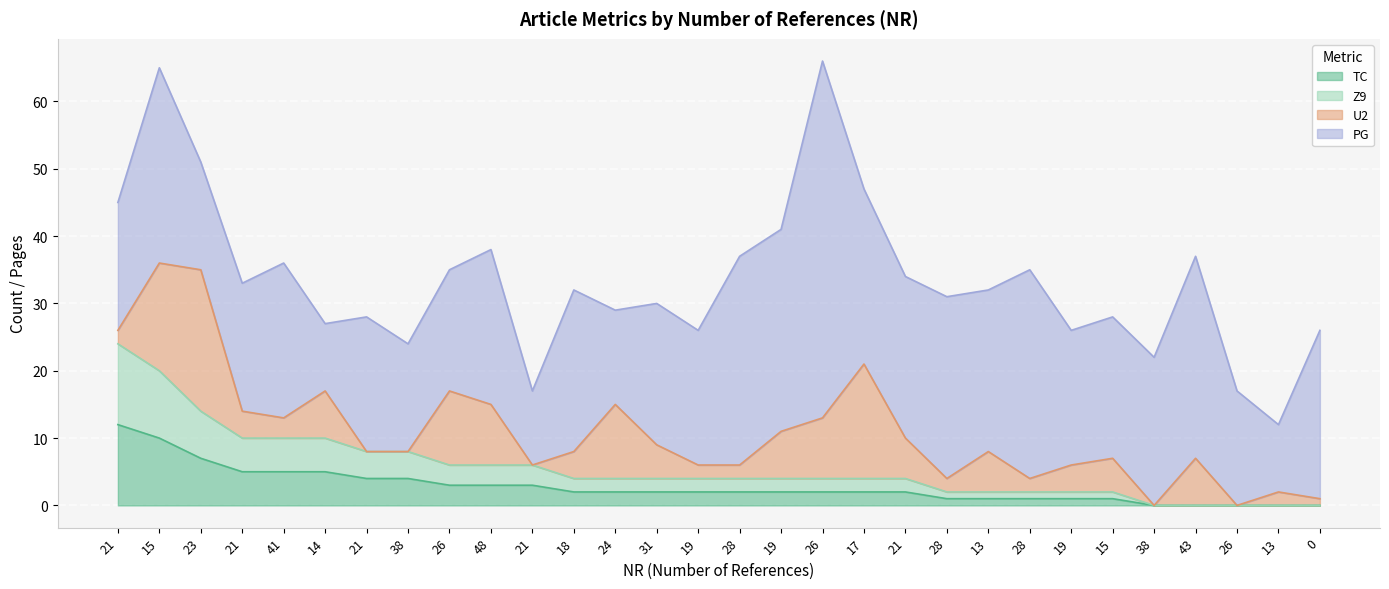

Does the chart display data point markers on the line(s)?

No